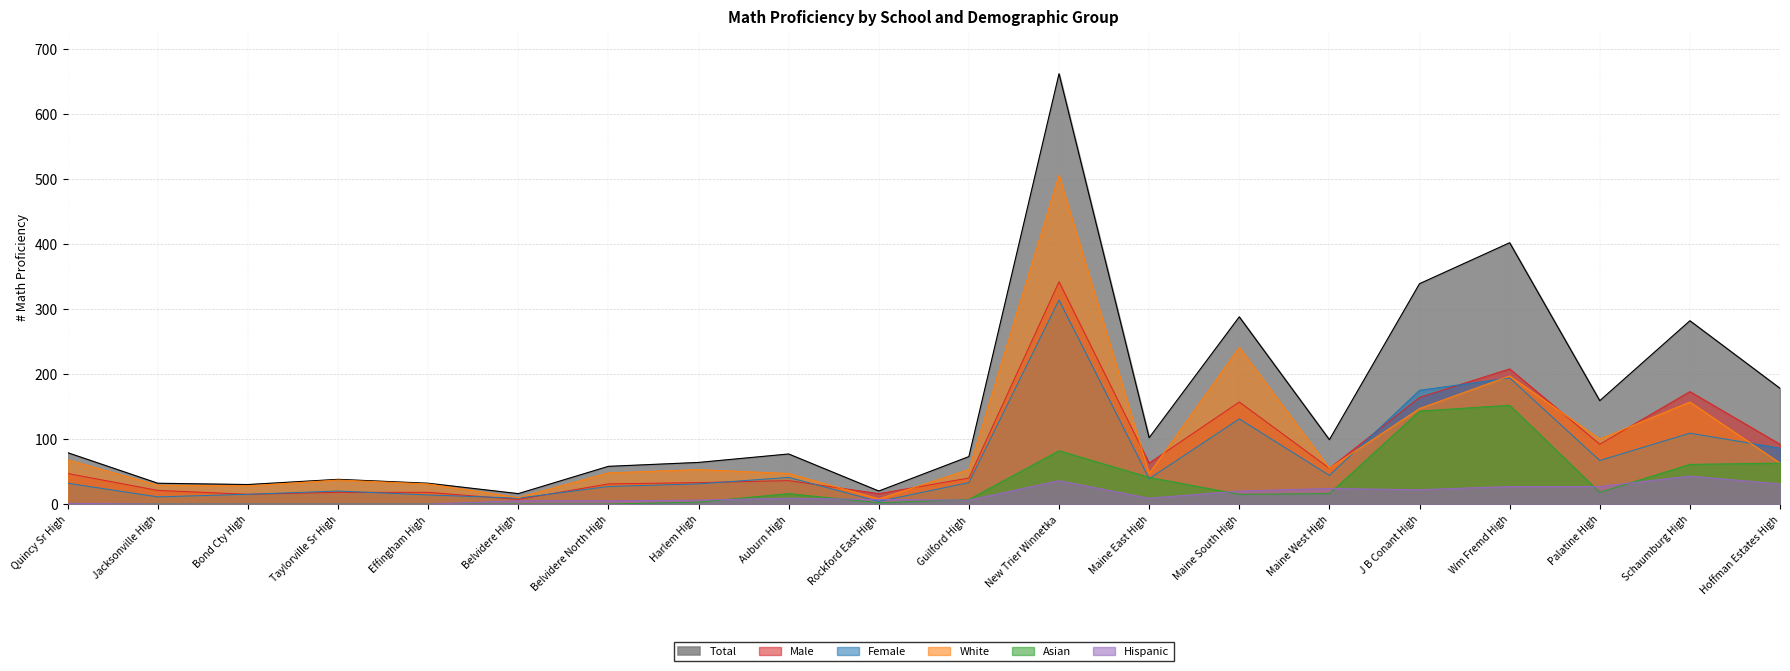

True or false: Male and Asian cross at least once.

False